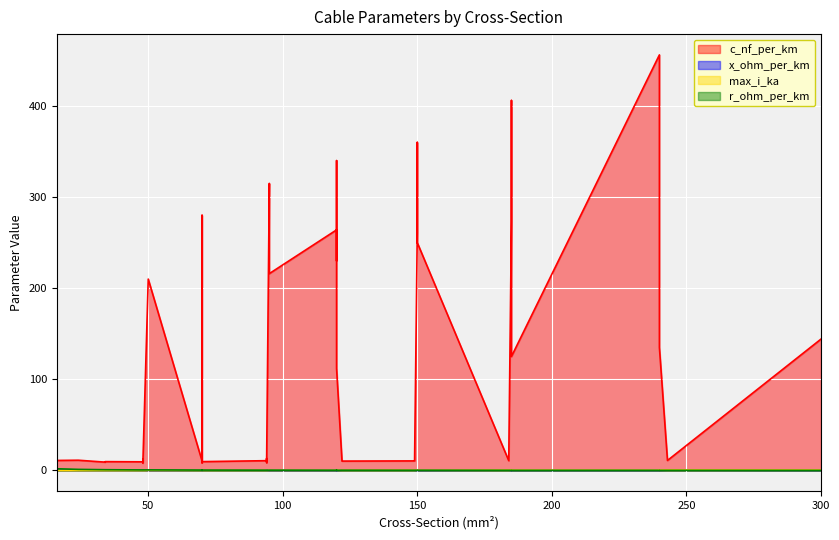

What is the difference between the highest and lowest values at 20?

11.1